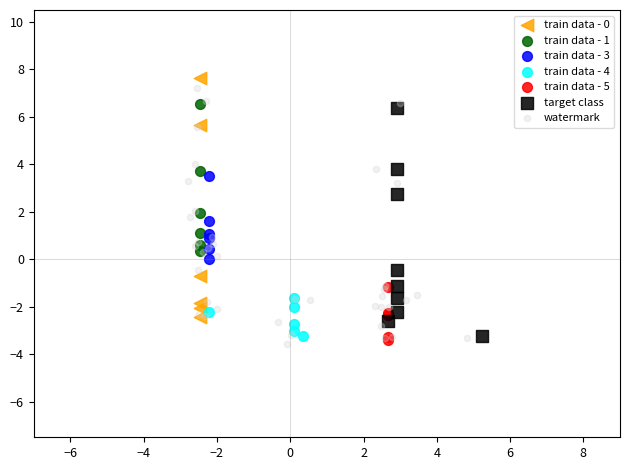

Which series has the largest Y range (max minus min)?

watermark